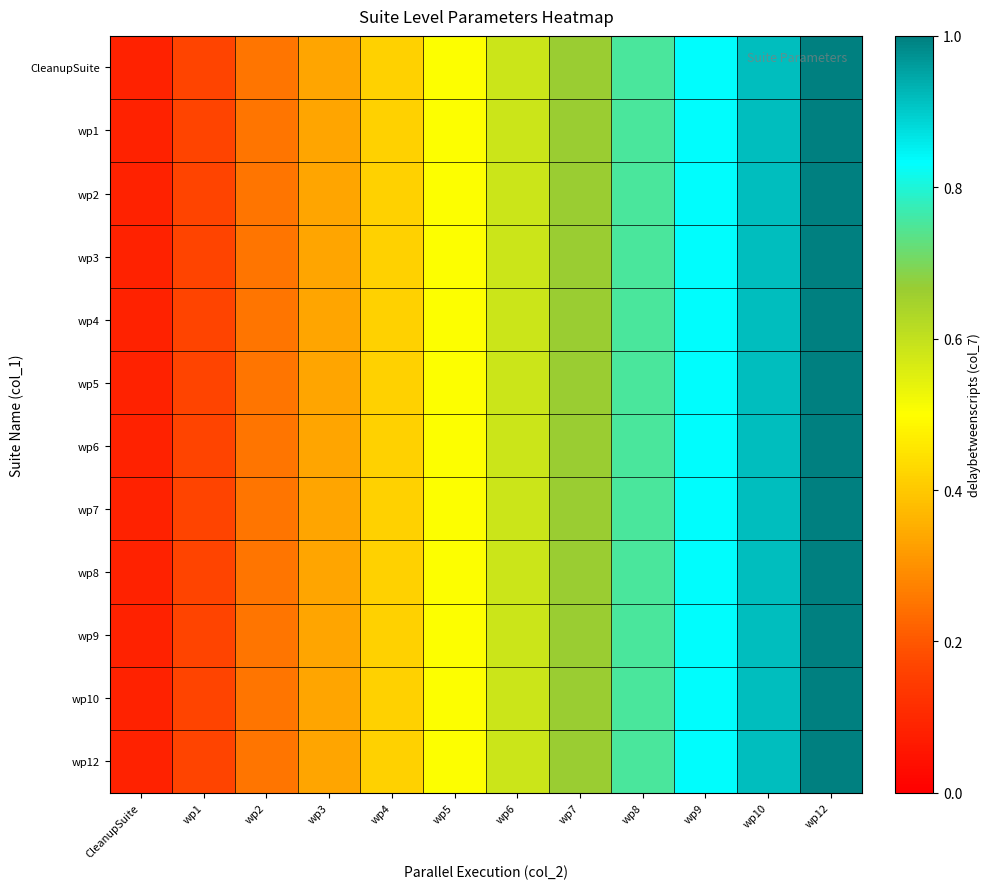

Which series has the largest range (max minus min)?

CleanupSuite